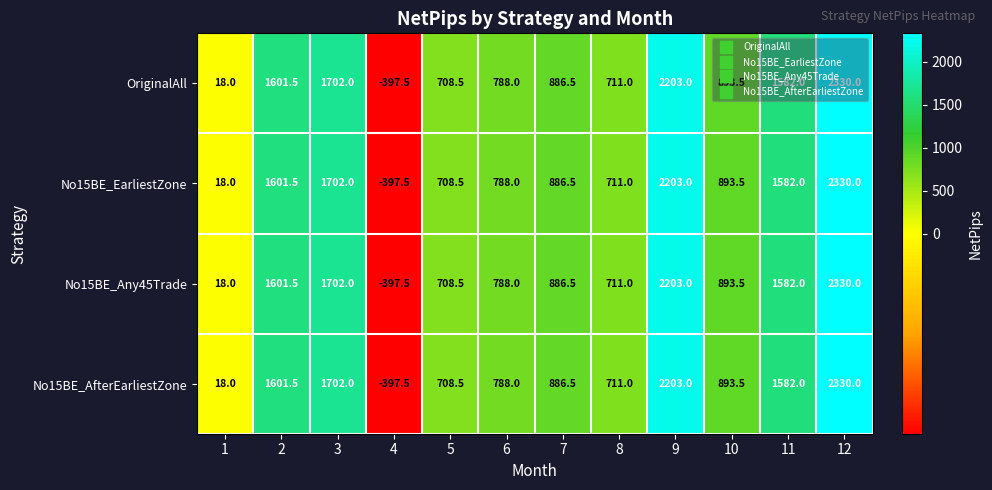

Which category has the lowest value across all series?

4